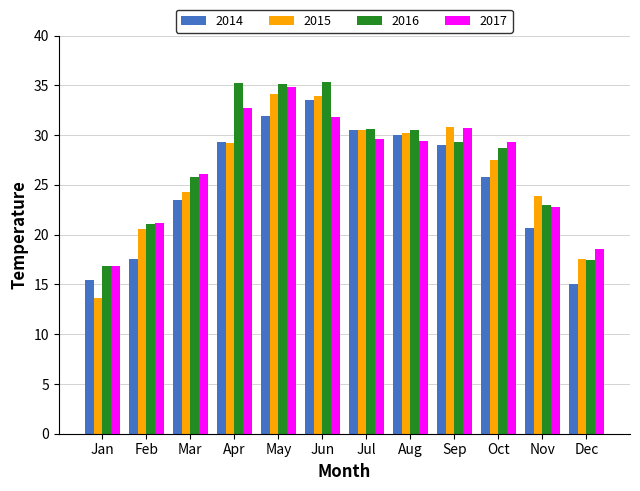

What is the difference between the highest and lowest values at Feb?

3.7